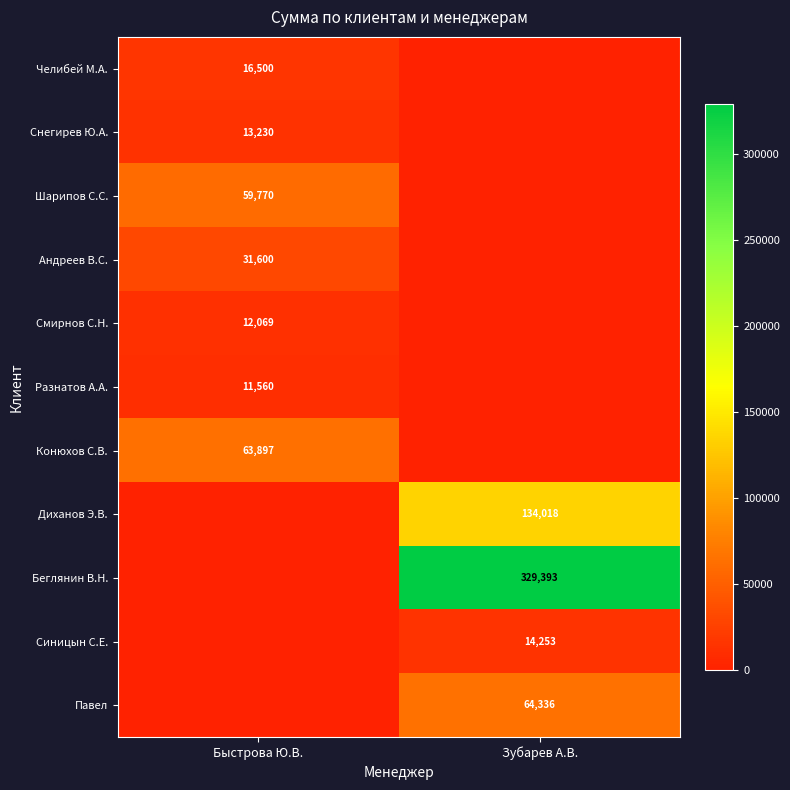

The value of Павел at Зубарев А.В. is 64336. True or false?

True